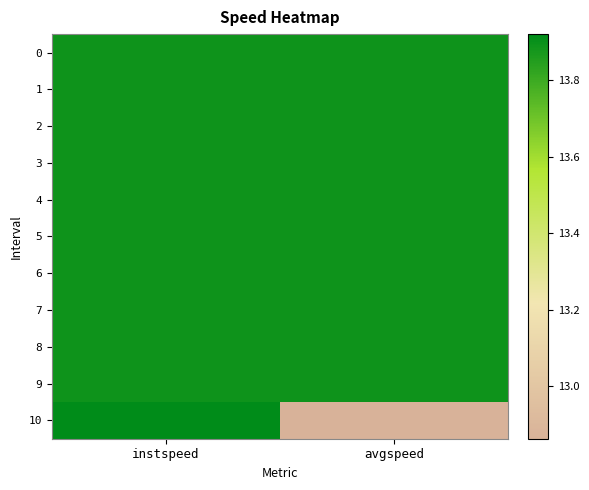

What is the total value across all series at avgspeed?

151.8